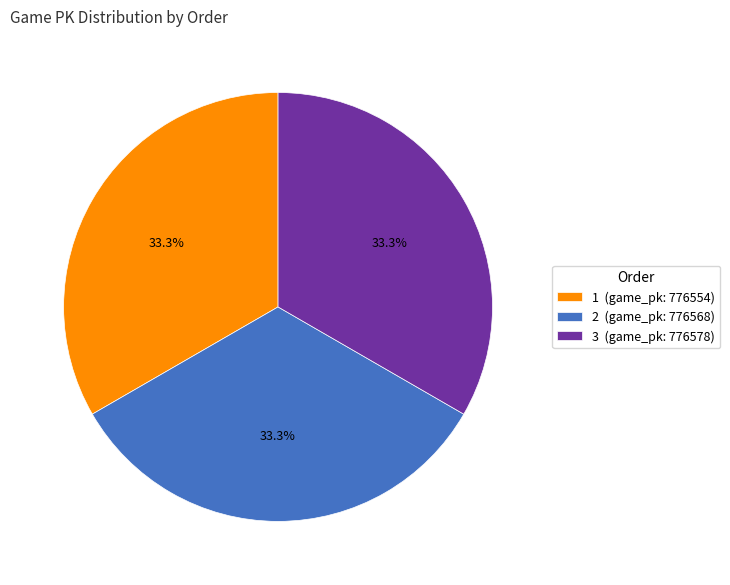

Is there any slice that represents more than half of the pie?

No